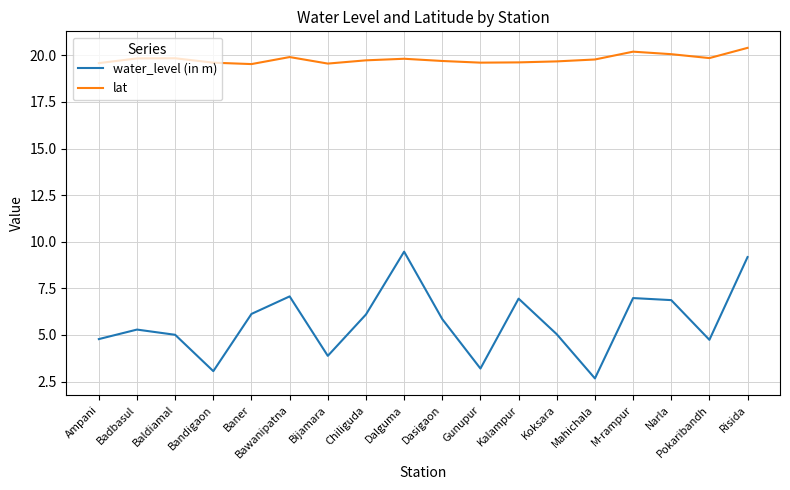

True or false: water_level (in m) and lat intersect in this chart.

False